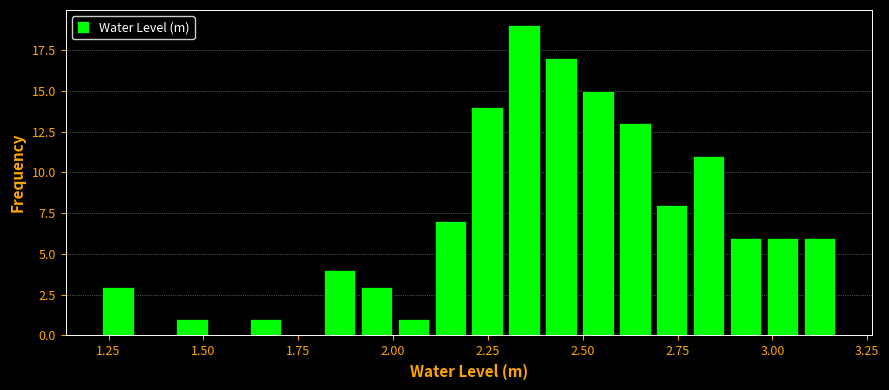

Around what value on the x-axis is the tallest bar? Give the approximate position of its centre, as read against the axis.

2.35